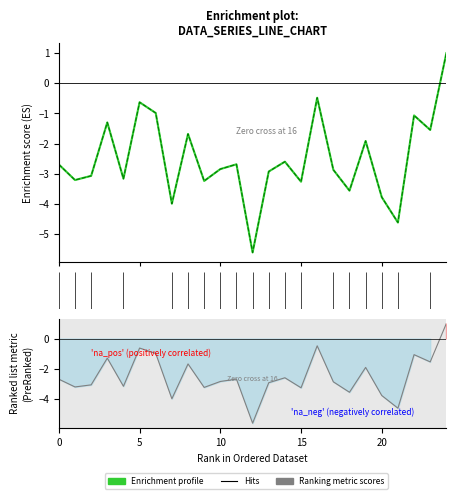

Which category has the highest value in the 0 series?

24